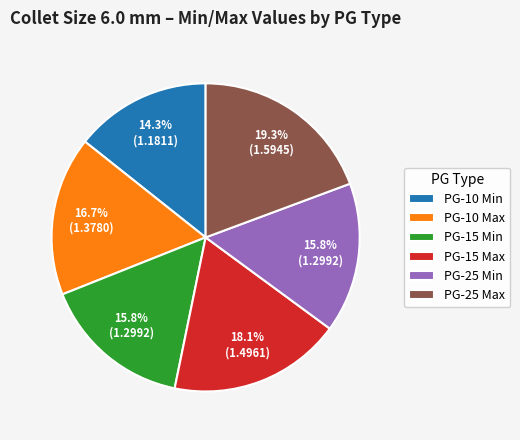

What is the largest slice in the pie chart?

PG-25 Max